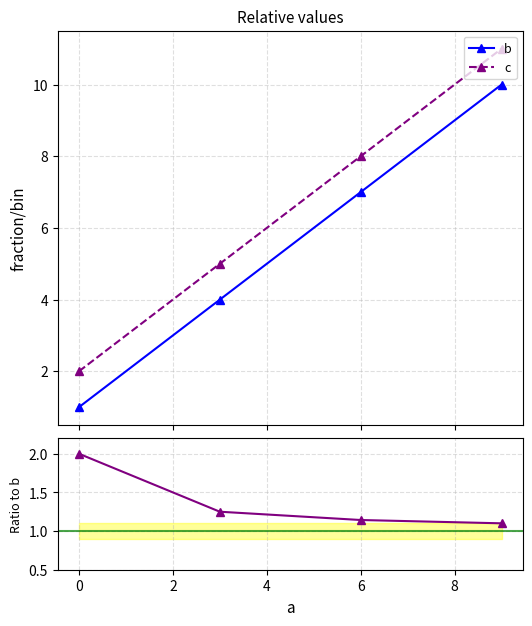

True or false: b has more than 0 points higher than both neighbors.

False